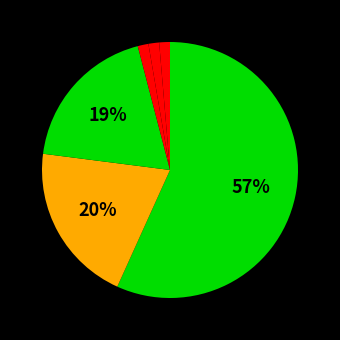

How many slices are in this pie chart?

6